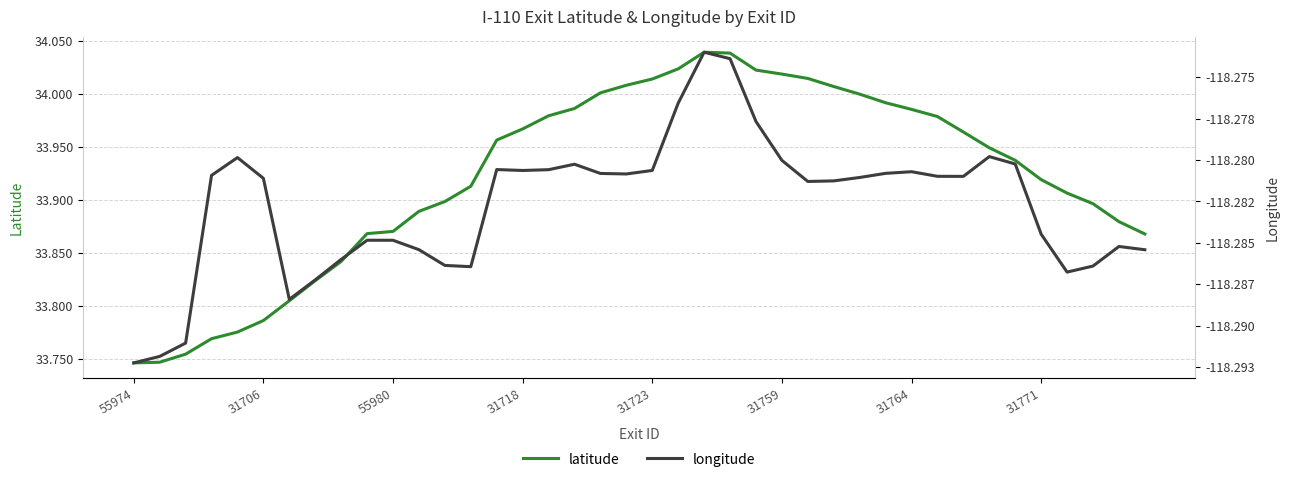

What is the maximum value shown in the chart?

34.0